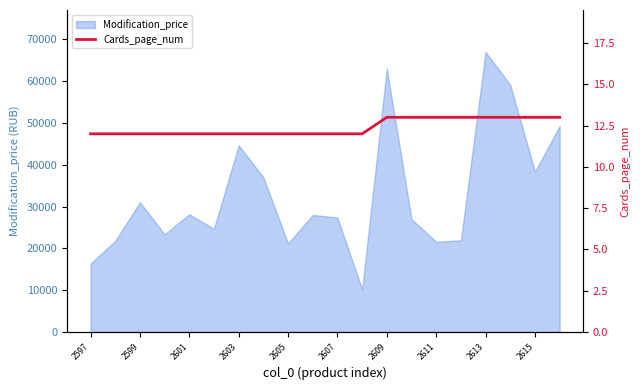

The value of Modification_price at 2603 is 44660. True or false?

True